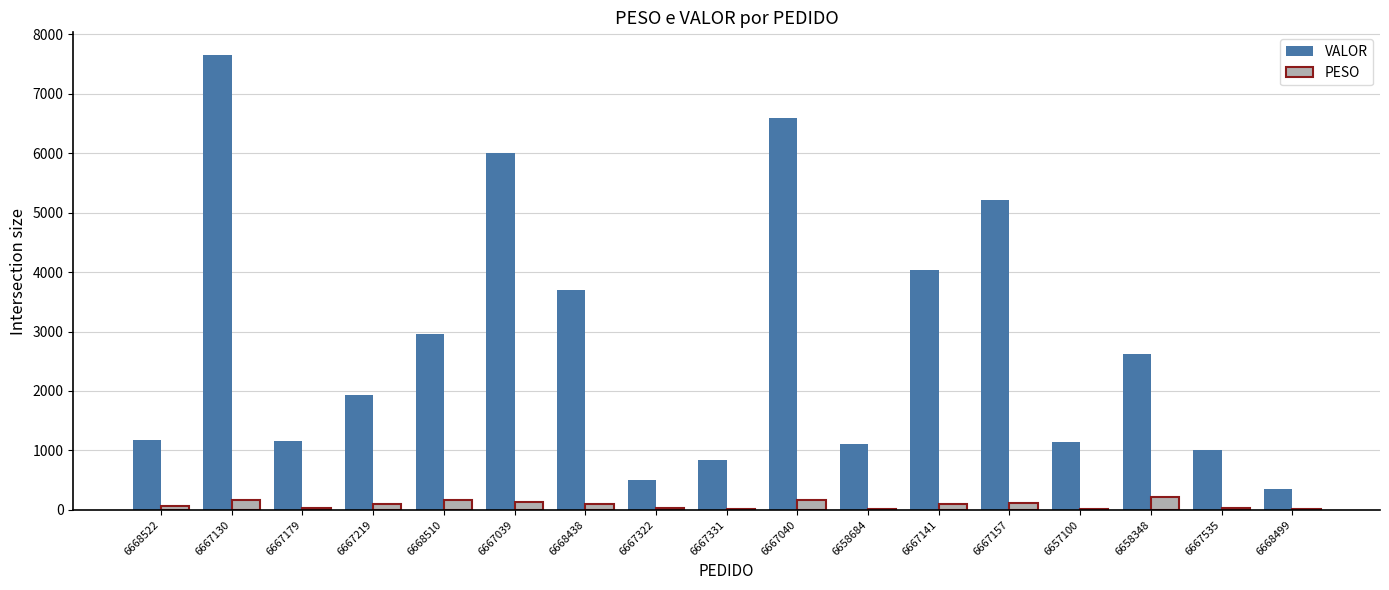

What is the highest value of the PESO series?

208.1